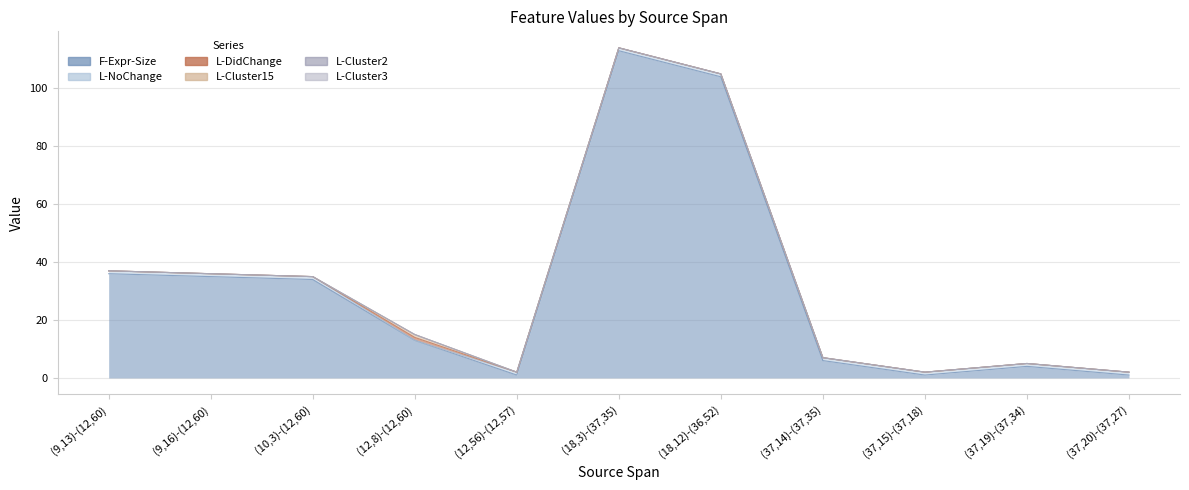

At which category is the sum across all series the highest?

(18,3)-(37,35)